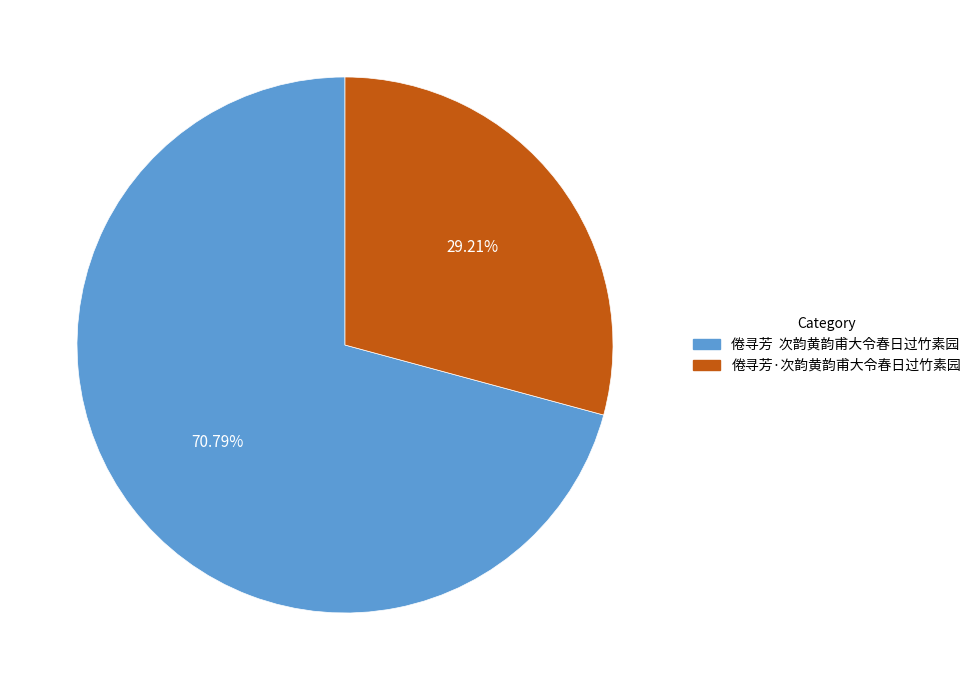

What is the ratio of the value at 倦寻芳 次韵黄韵甫大令春日过竹素园 to the value at 倦寻芳·次韵黄韵甫大令春日过竹素园?

2.4